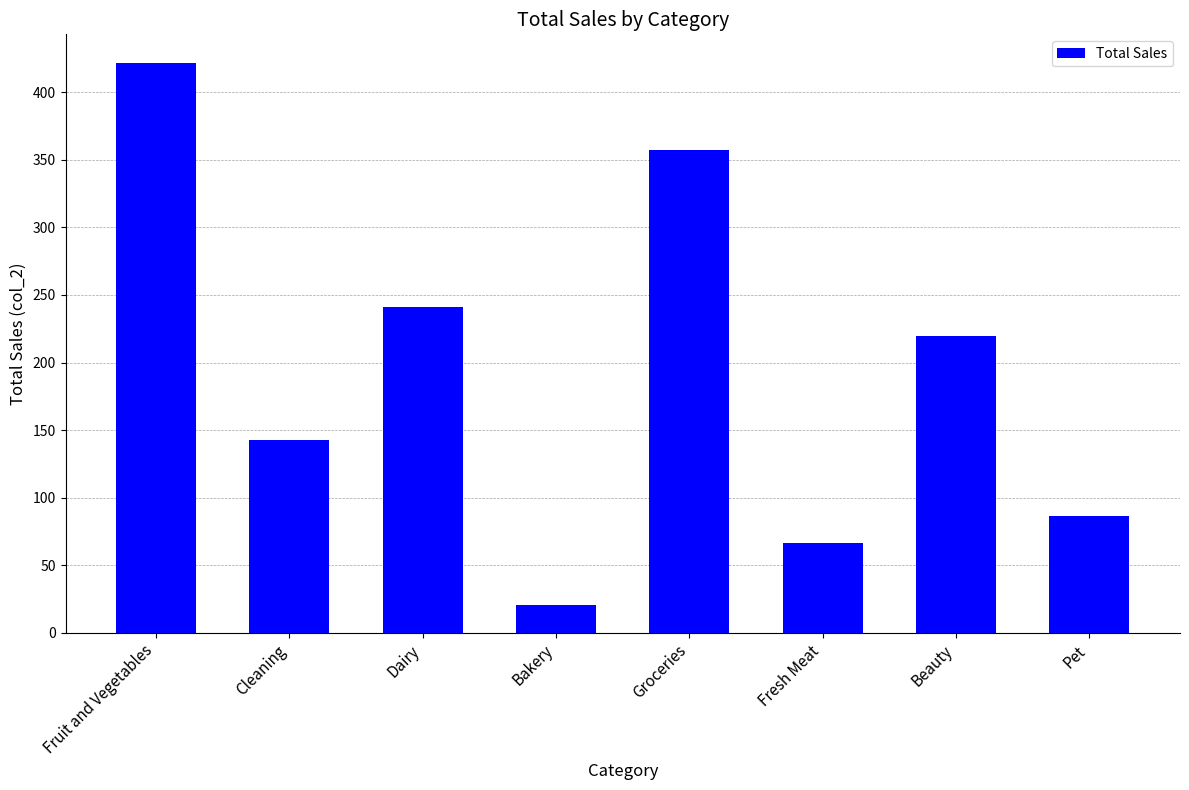

Reading right to left, transcribe all the data shown in this chart.

Pet=86.3	Beauty=219.4	Fresh Meat=66.2	Groceries=357.0	Bakery=20.4	Dairy=241.3	Cleaning=142.4	Fruit and Vegetables=421.8